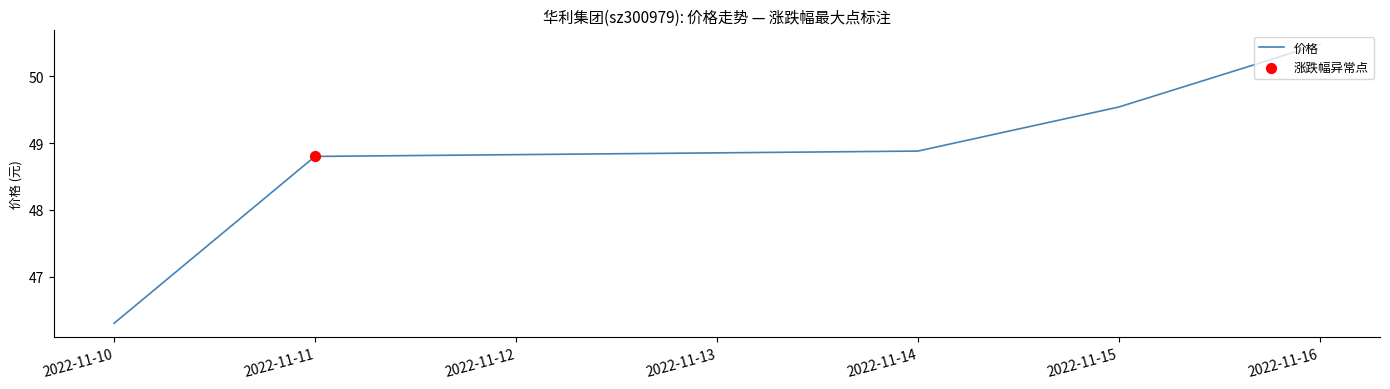

What is the change in value from 2022-11-14 to 2022-11-16?

+1.6